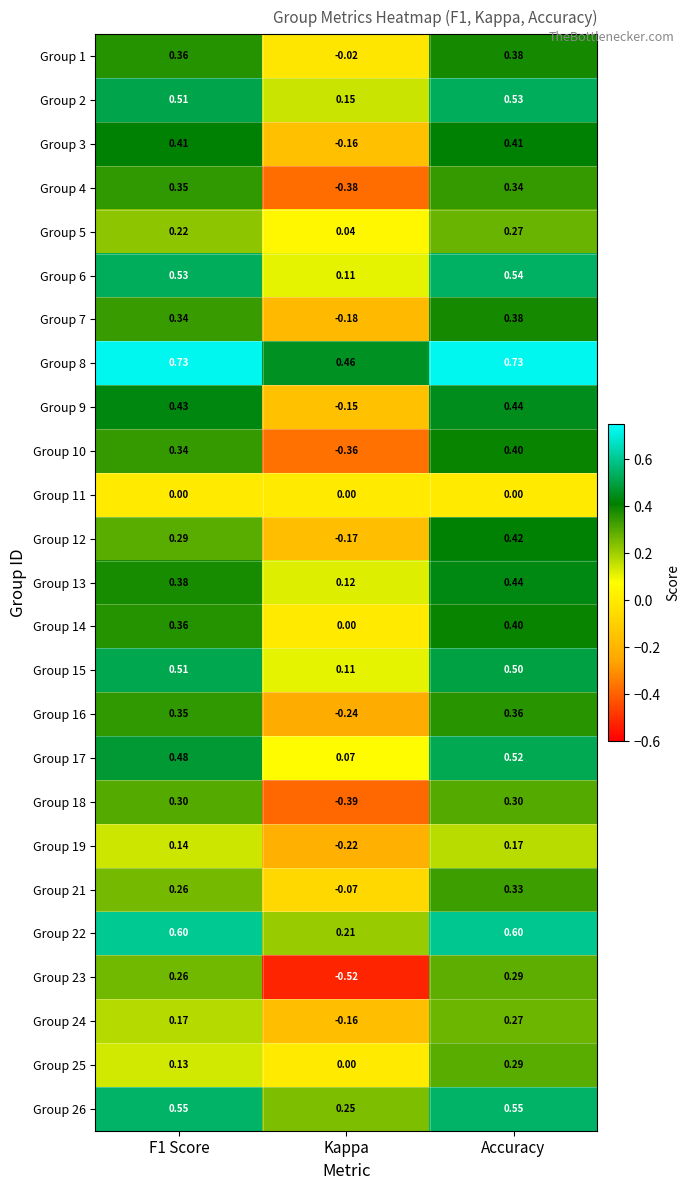

At which label is Group 22 closest to 0?

Kappa